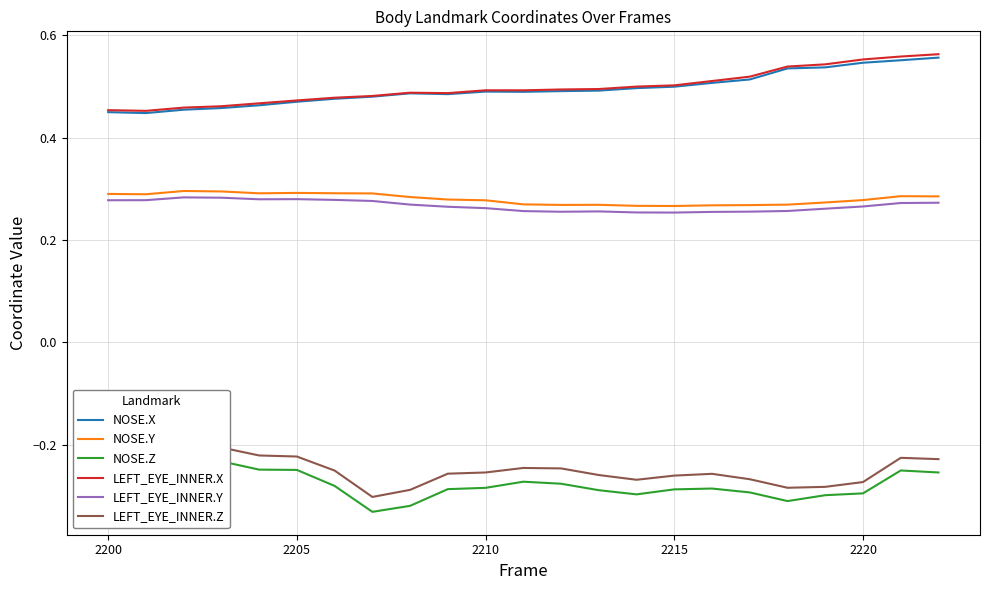

Is it true that NOSE.X equals 0.1 at 2215?

False